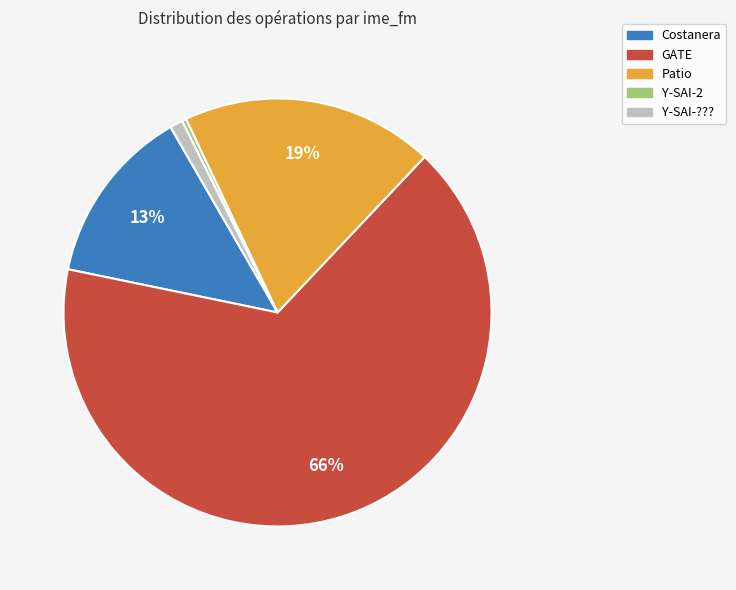

To the nearest percent, what is the average slice percentage?

20%